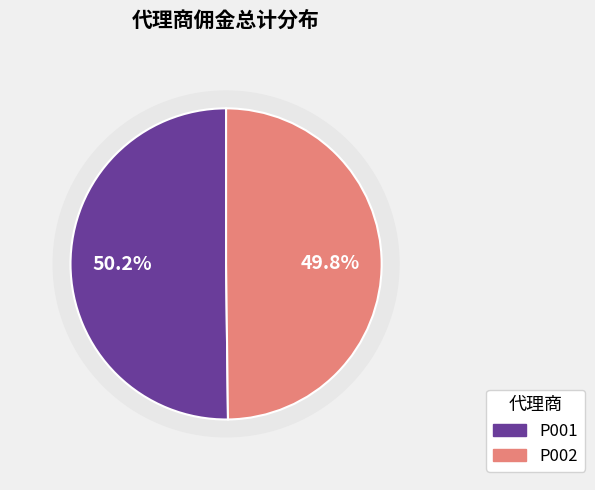

Which category has the biggest portion of the pie?

P001